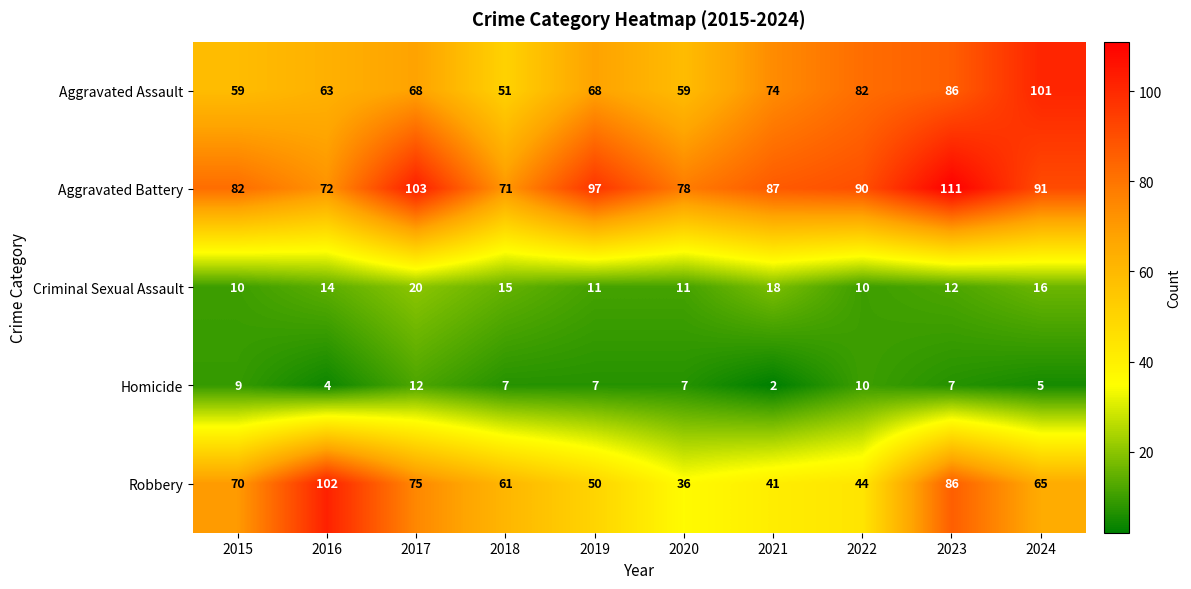

Which series has the largest range (max minus min)?

Robbery